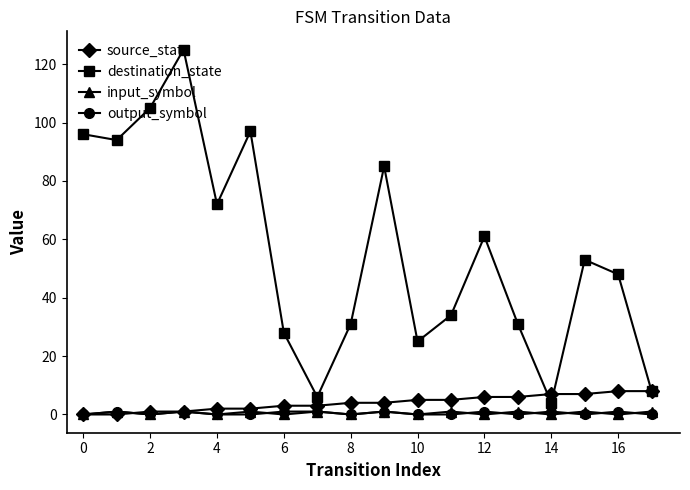

Does the chart have visible grid lines?

No